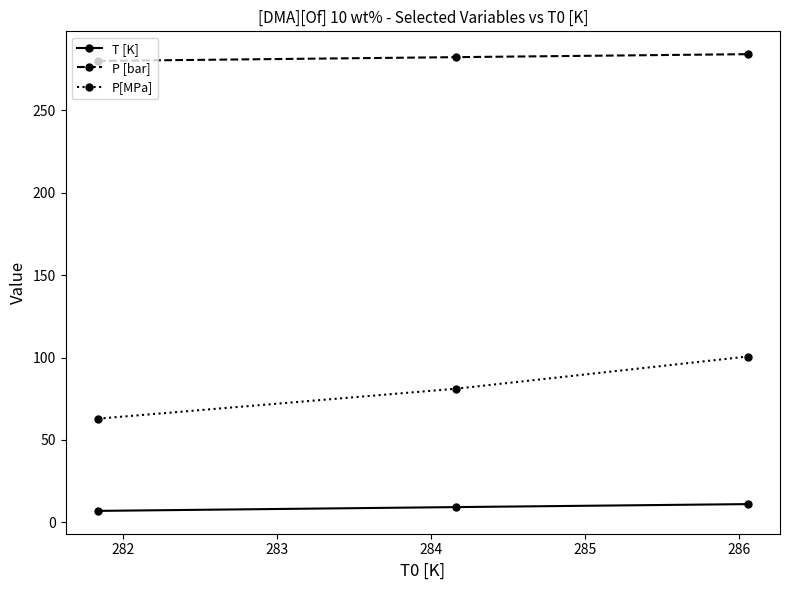

Which series has the largest total across all categories?

P [bar]